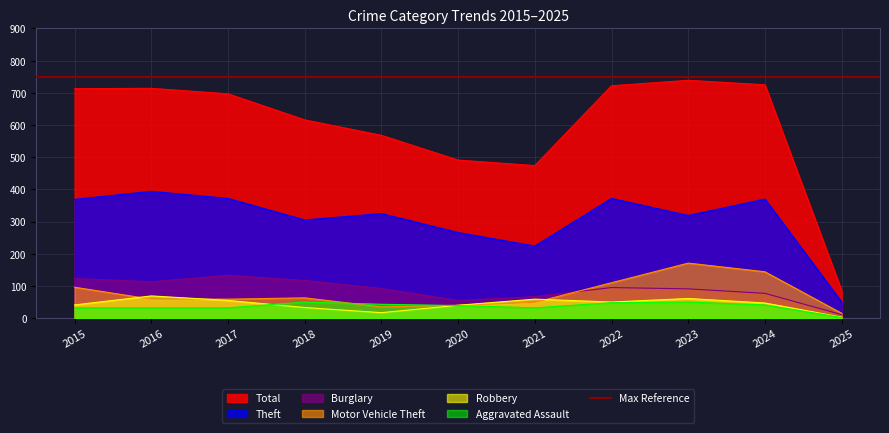

What is the sum of the Motor Vehicle Theft values at 2020 and 2023?

211